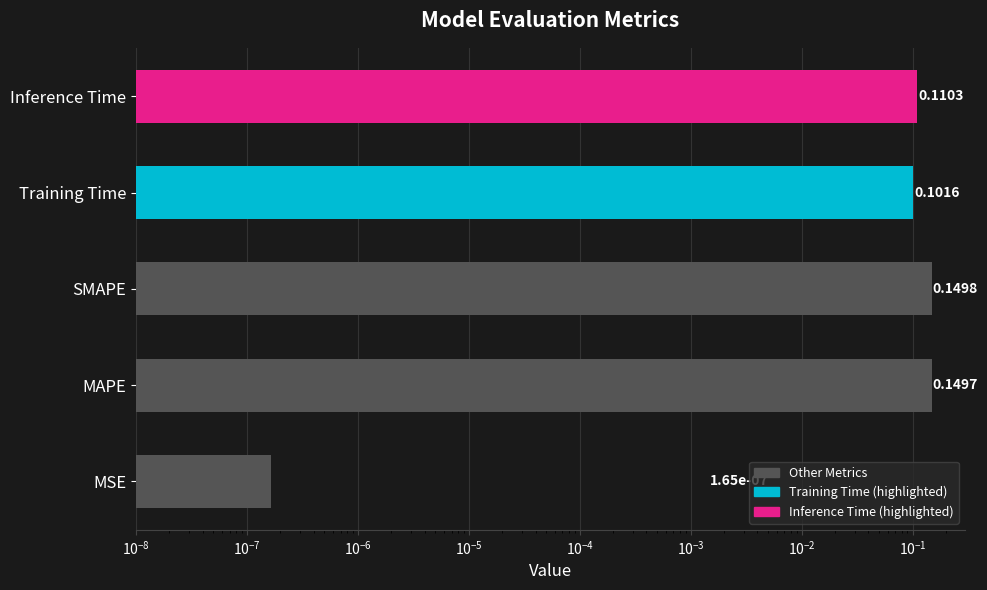

Between MSE and SMAPE, which is larger?

SMAPE